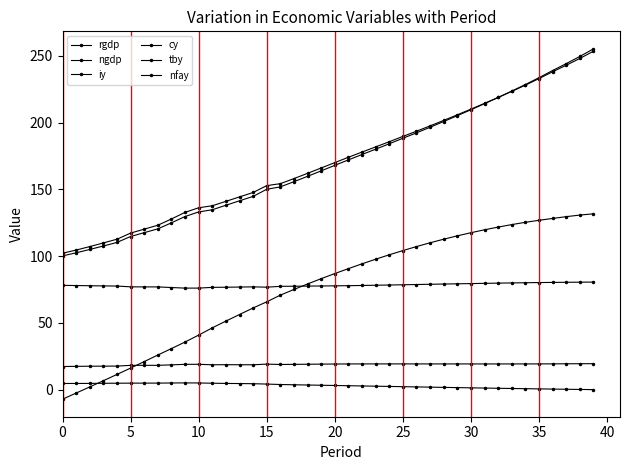

How many series are shown in this chart?

6